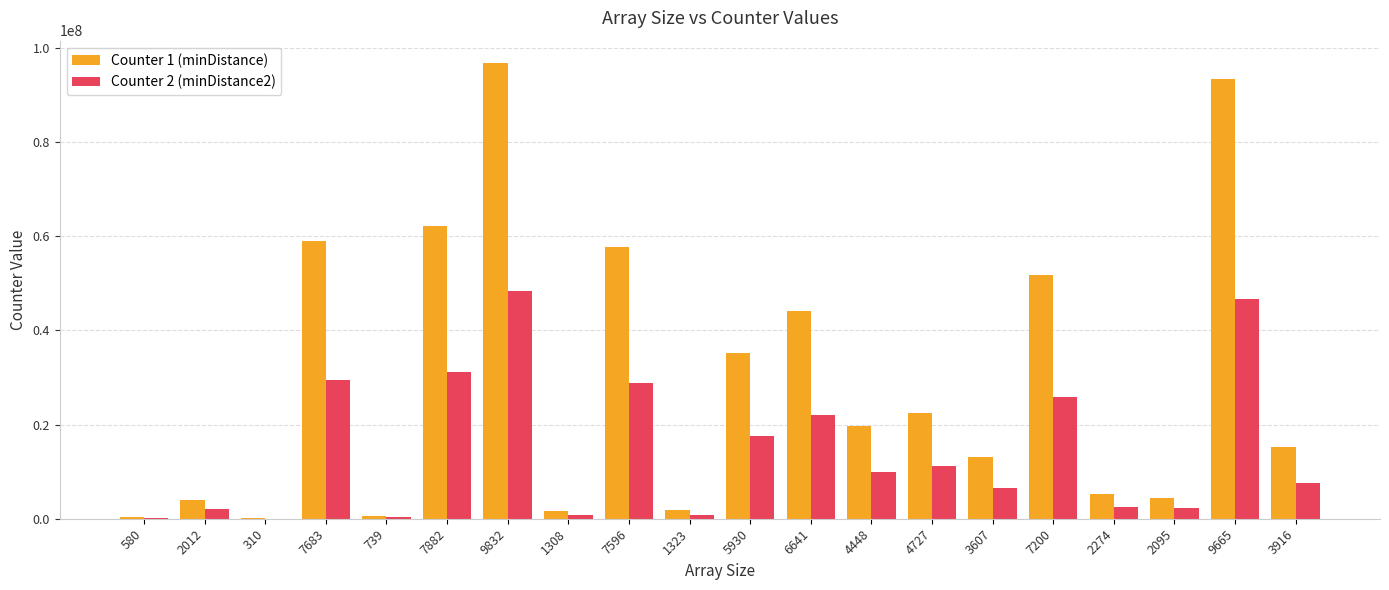

The value of Counter 1 (minDistance) at 5930 is 19408559. True or false?

False